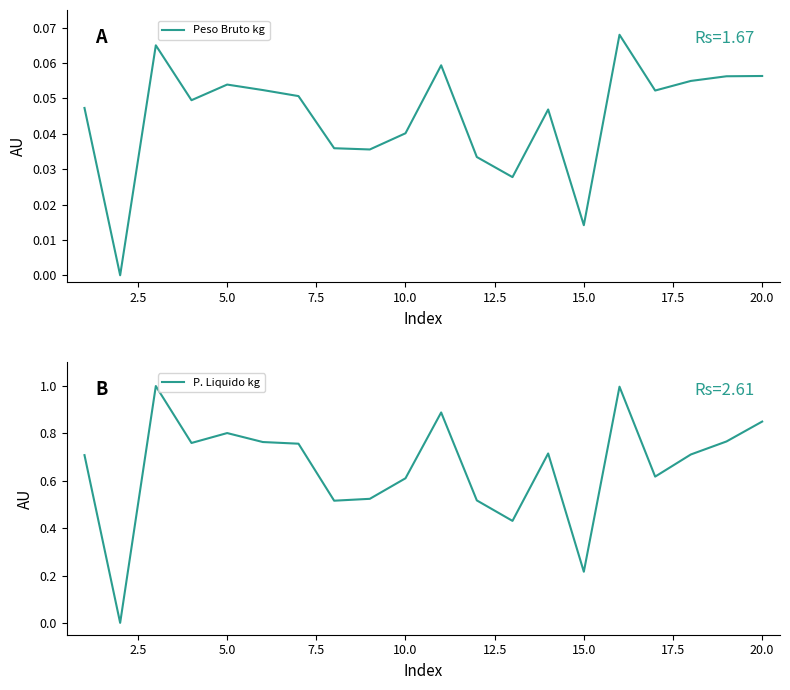

What is the sum of all P. Liquido kg values?

13.1